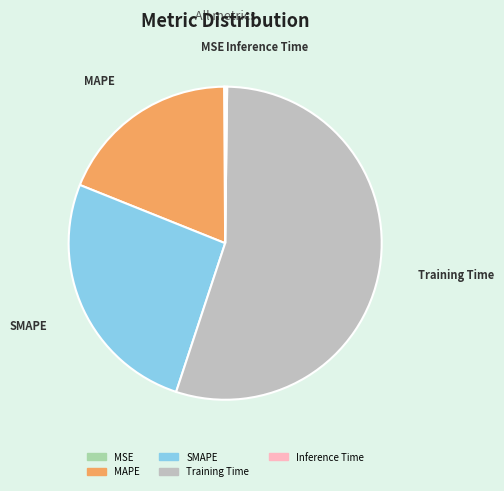

Does any single category account for the majority?

Yes